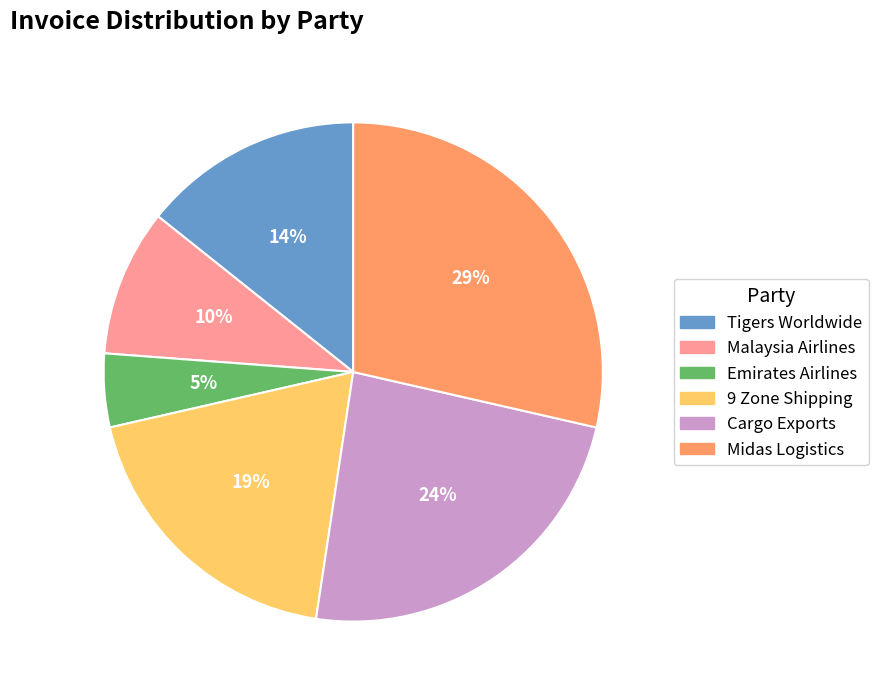

Does any single category account for the majority?

No